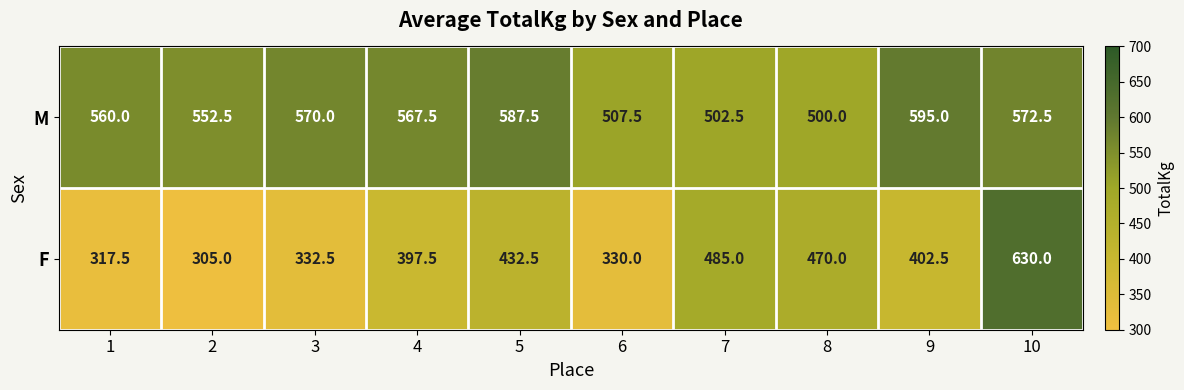

Which category has the lowest value across all series?

2